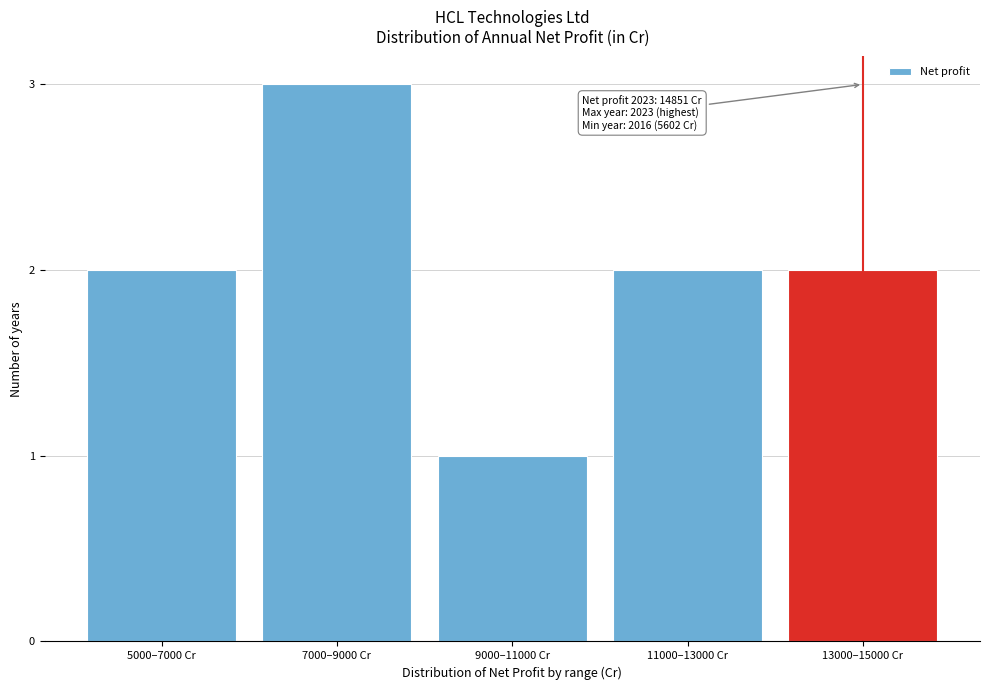

Reading right to left, list all the values displayed in this chart.

13000–15000 Cr=2	11000–13000 Cr=2	9000–11000 Cr=1	7000–9000 Cr=3	5000–7000 Cr=2